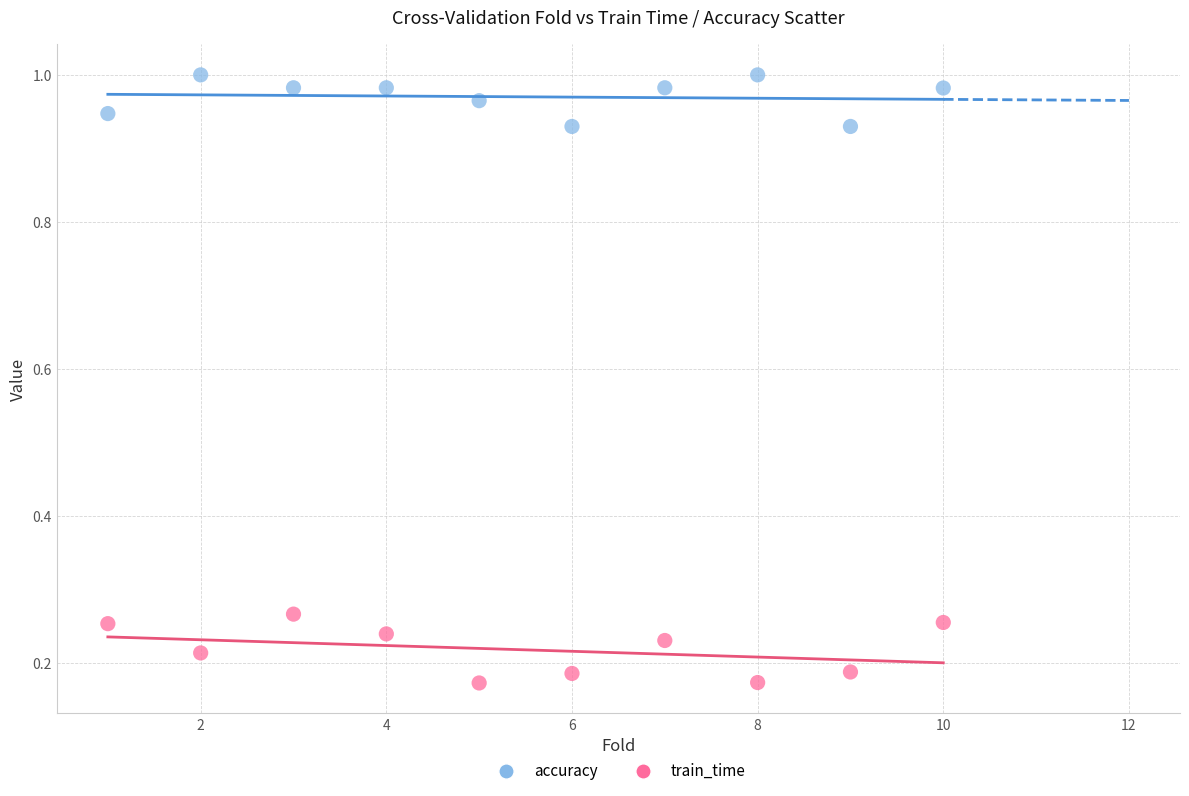

What is the X range (max minus min) for the scatter plot?

9.0